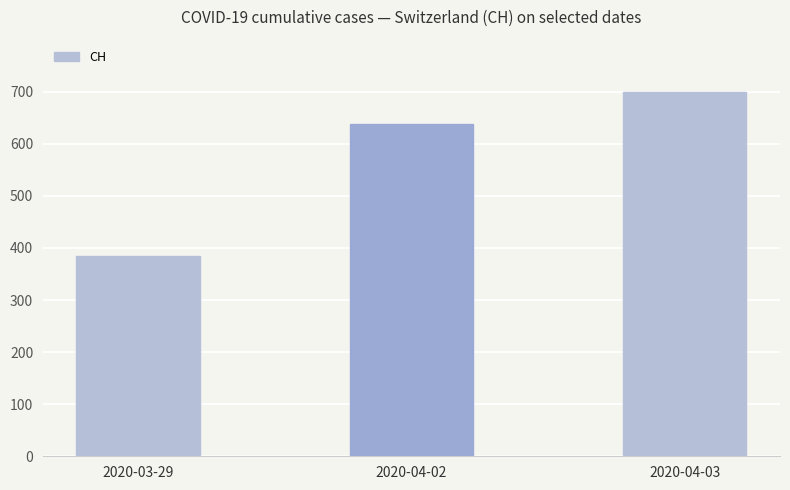

Where is the data nearest to the value 542?

2020-04-02